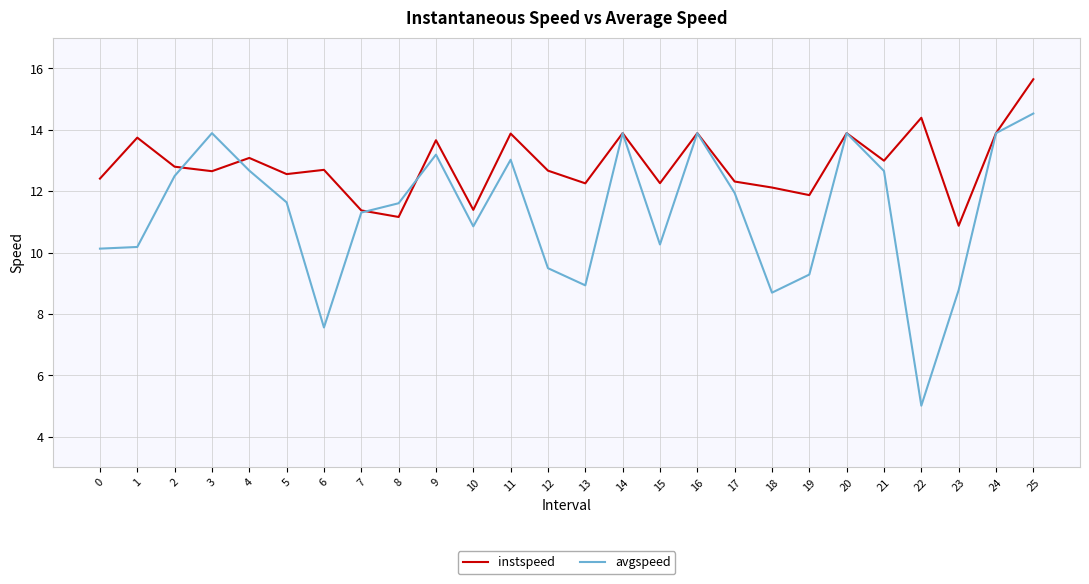

What is the approximate value of instspeed at 16?

13.9